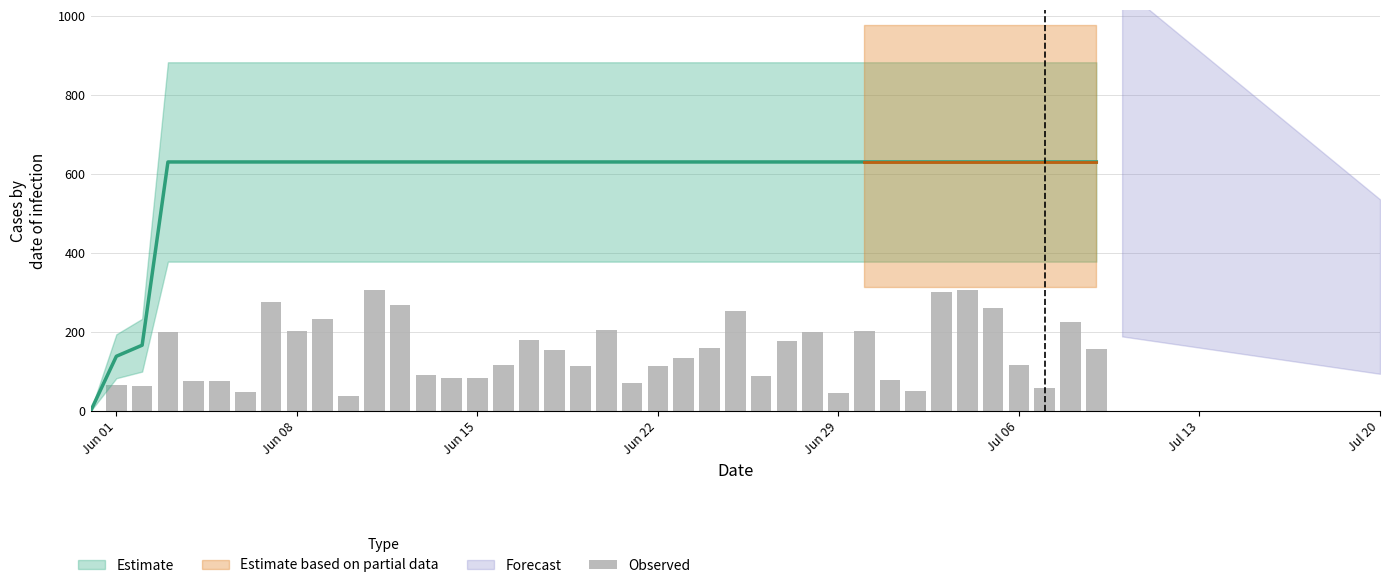

Is it true that the value at 23 is 217.1?

False